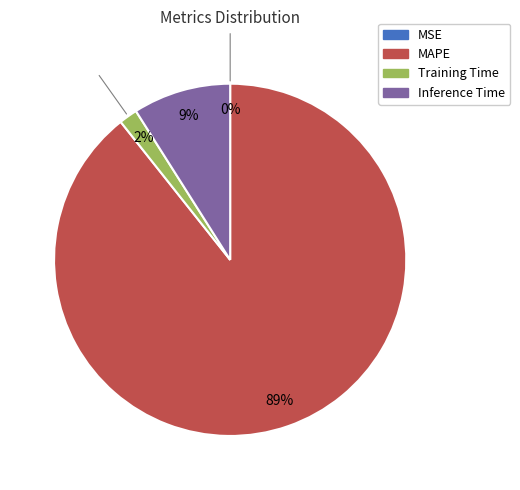

True or false: MAPE accounts for 89% of the total.

True